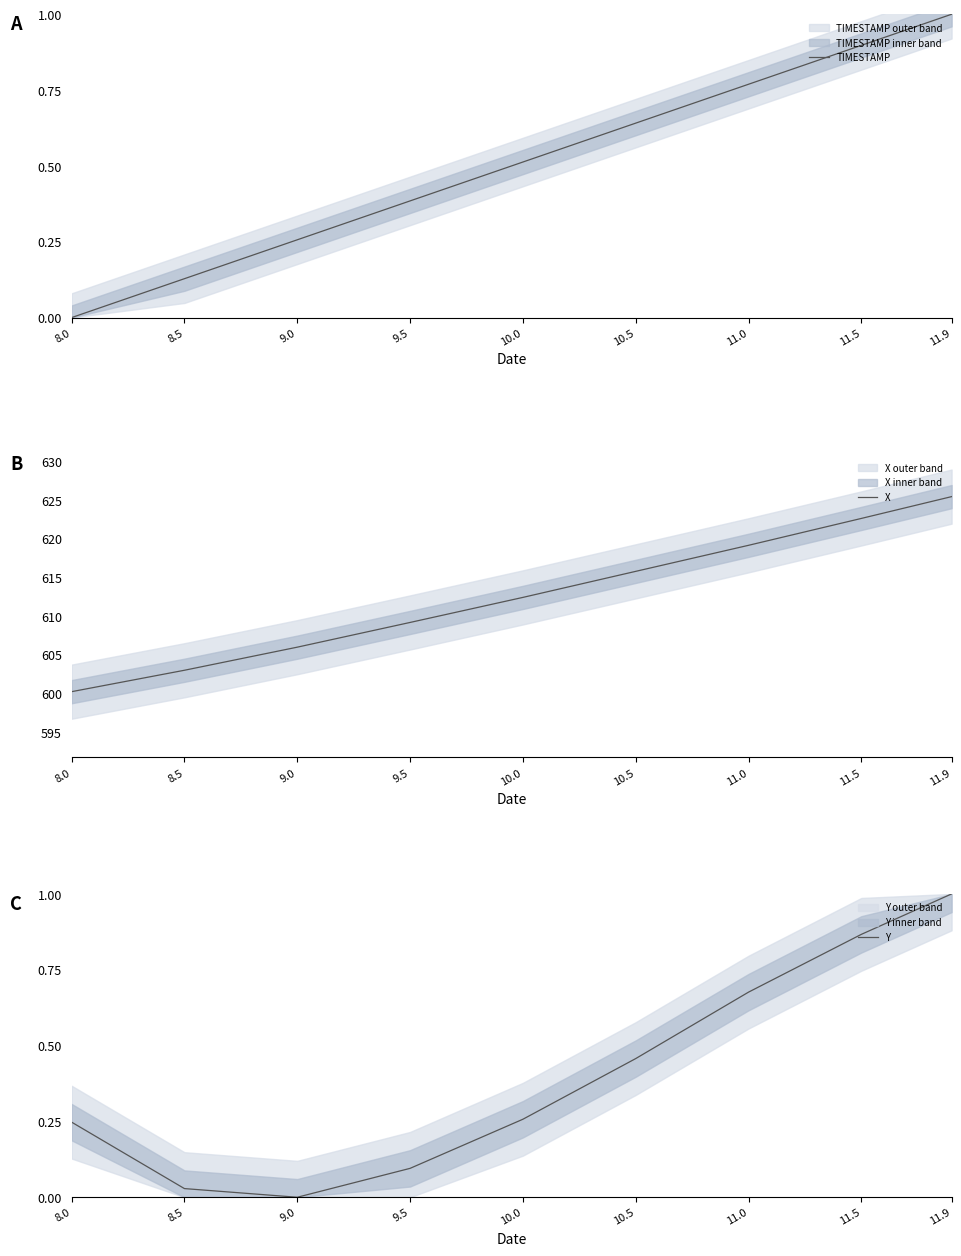

At which label is X closest to 612?

10.0